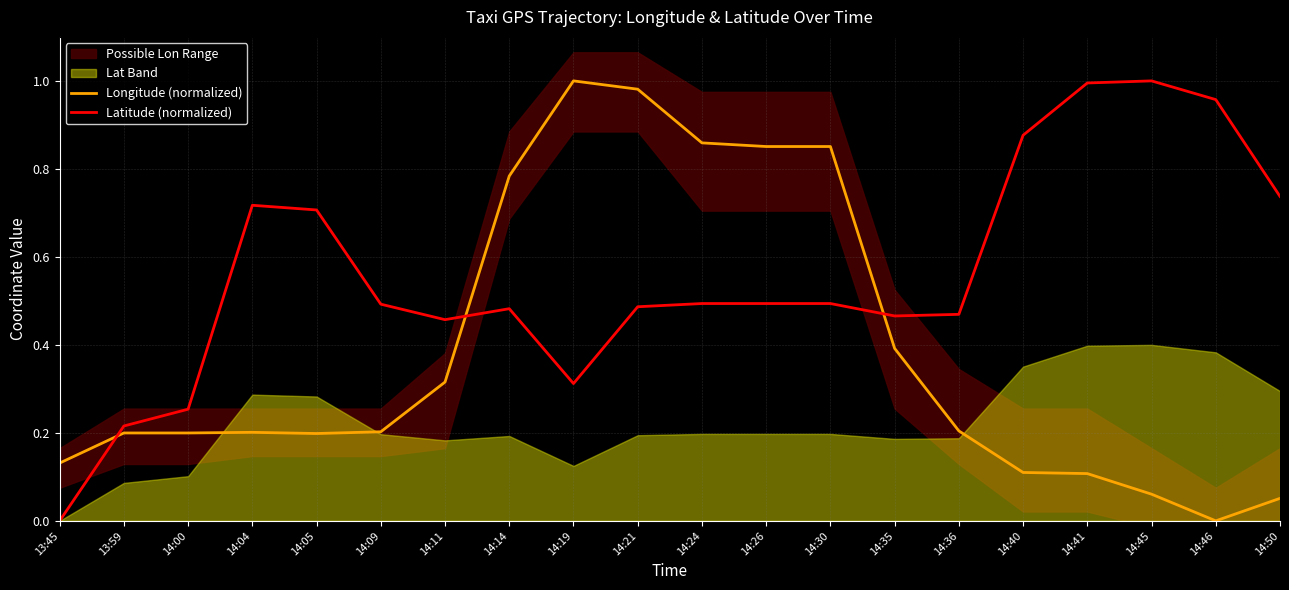

True or false: Latitude (normalized) and Longitude (normalized) intersect in this chart.

True